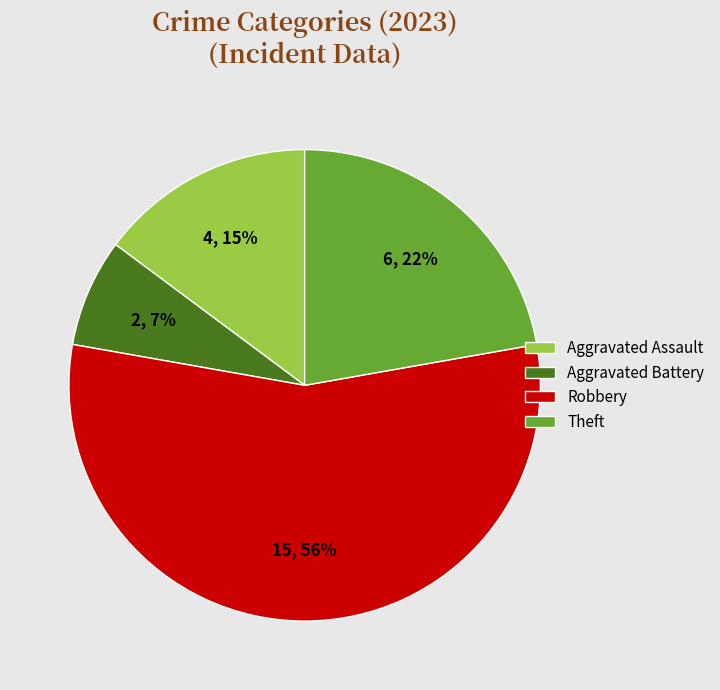

Which category has the smallest portion of the pie?

Aggravated Battery